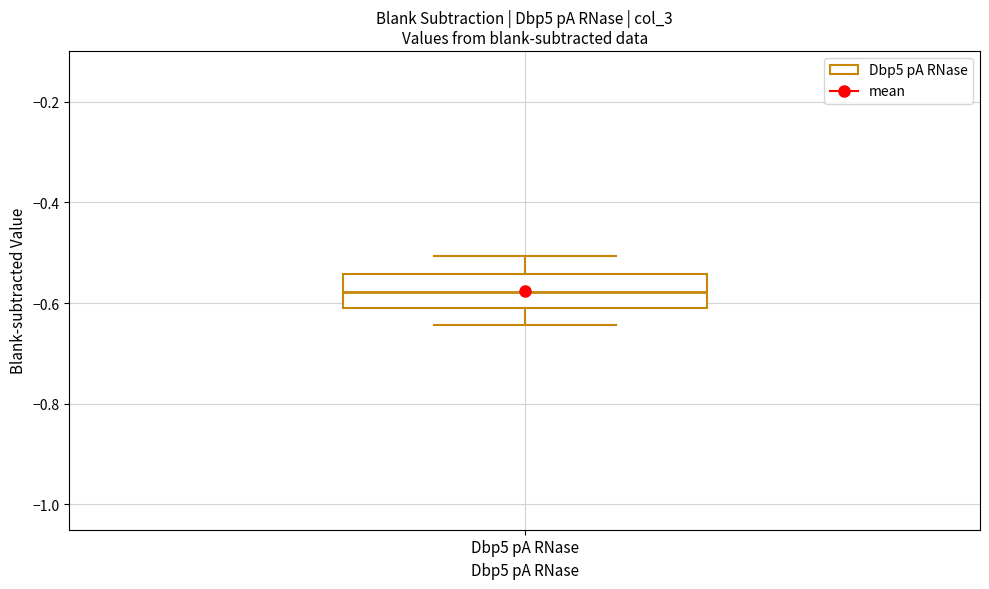

Where does the median line of the box for Dbp5 pA RNase sit on the y-axis? The values are not printed on the chart, so give them approximately, as read against the axis.

-0.58